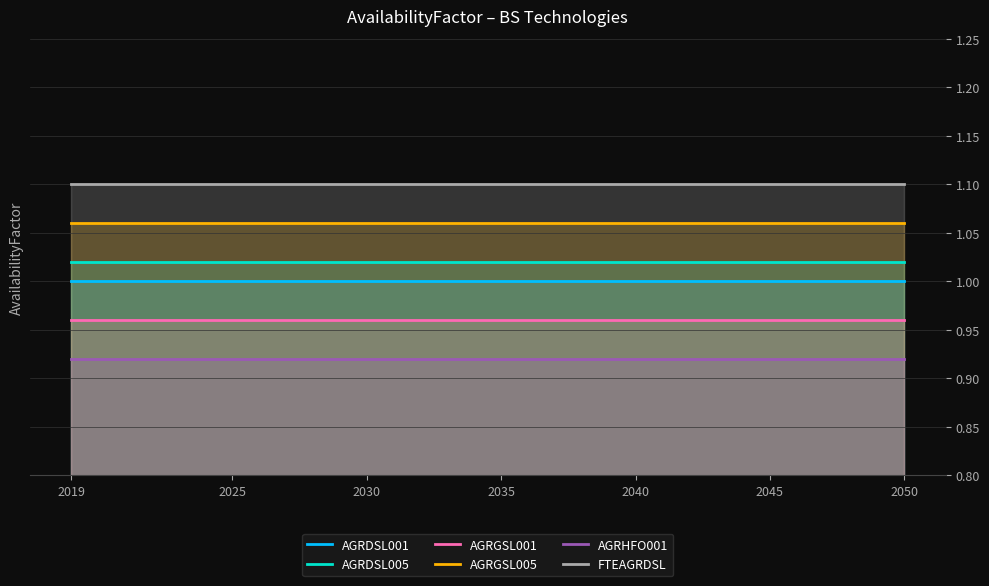

True or false: AGRGSL001 and AGRGSL005 intersect in this chart.

False